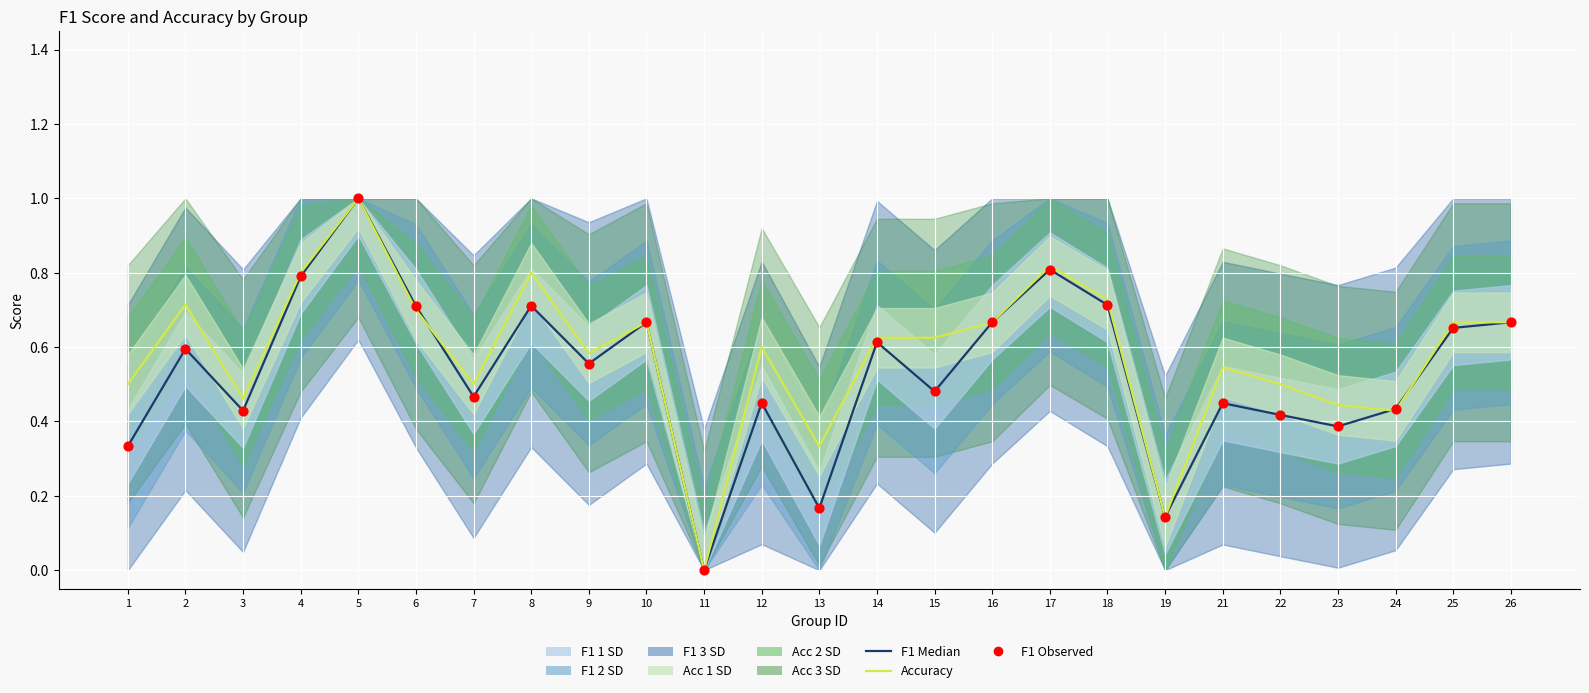

Which series has the widest spread of Y values?

f1